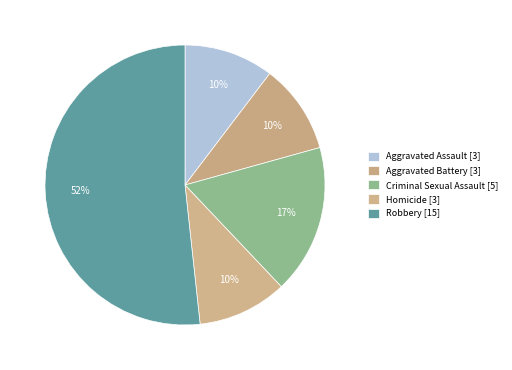

Does any single category account for the majority?

Yes